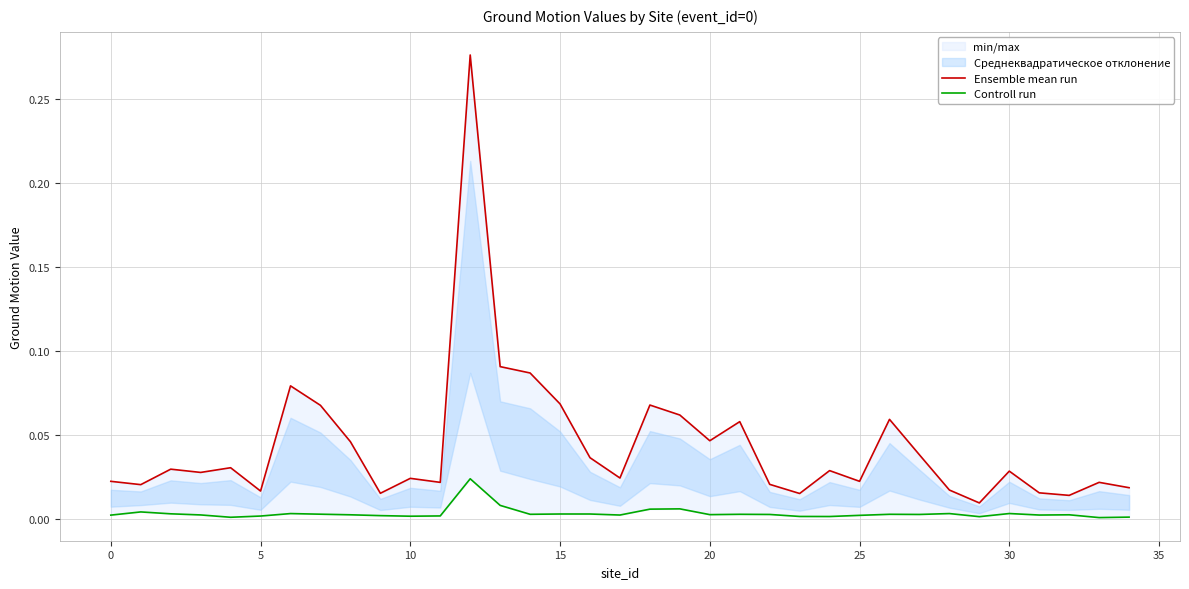

Where is Controll run nearest to the value 0?

33